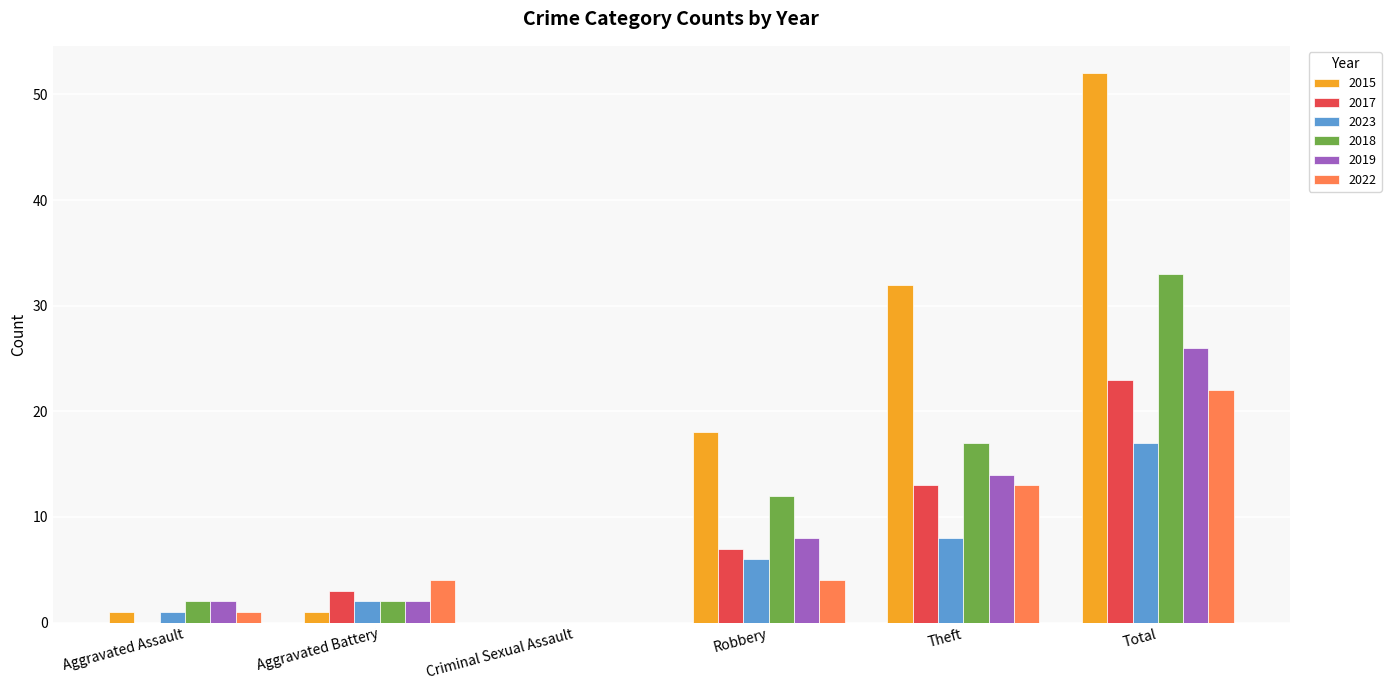

Reading left to right, transcribe all the data shown in this chart.

2015: Aggravated Assault=1	Aggravated Battery=1	Criminal Sexual Assault=0	Robbery=18	Theft=32	Total=52
2017: Aggravated Assault=0	Aggravated Battery=3	Criminal Sexual Assault=0	Robbery=7	Theft=13	Total=23
2023: Aggravated Assault=1	Aggravated Battery=2	Criminal Sexual Assault=0	Robbery=6	Theft=8	Total=17
2018: Aggravated Assault=2	Aggravated Battery=2	Criminal Sexual Assault=0	Robbery=12	Theft=17	Total=33
2019: Aggravated Assault=2	Aggravated Battery=2	Criminal Sexual Assault=0	Robbery=8	Theft=14	Total=26
2022: Aggravated Assault=1	Aggravated Battery=4	Criminal Sexual Assault=0	Robbery=4	Theft=13	Total=22